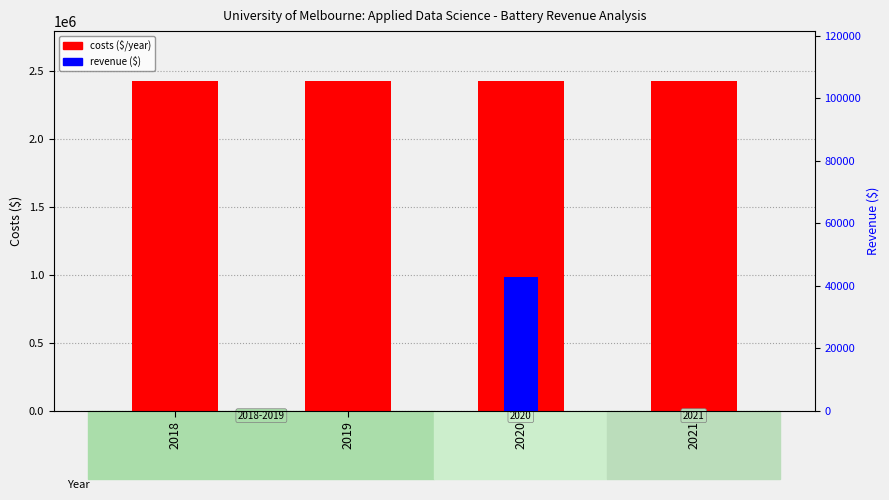

How many bars are there in total?

8